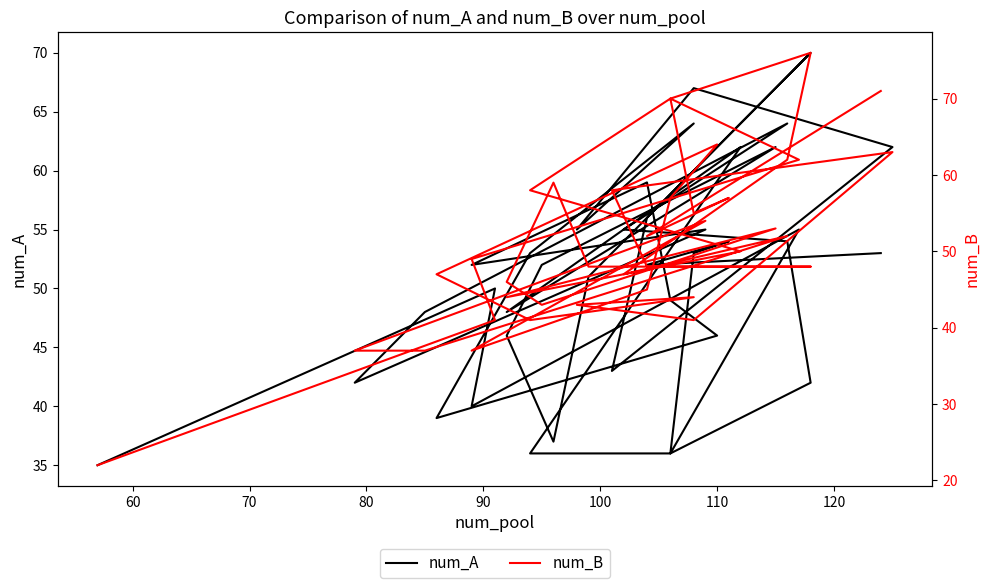

What is the value of the num_A point at the 19th from the left?

67